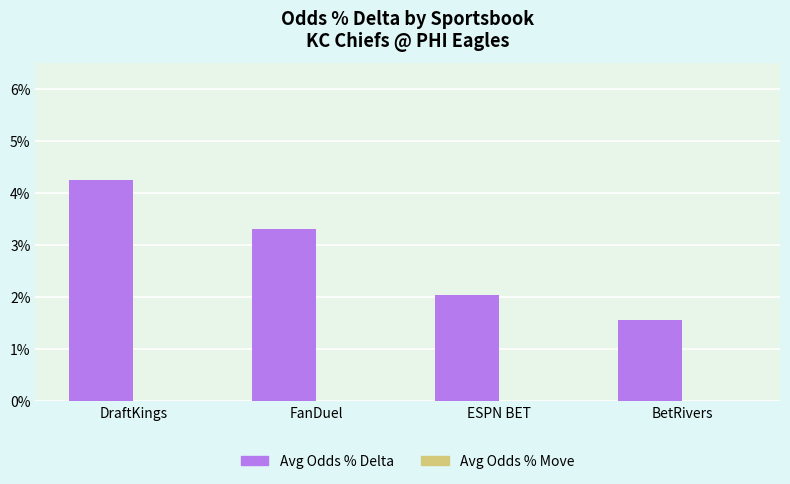

Are the bars horizontal?

No